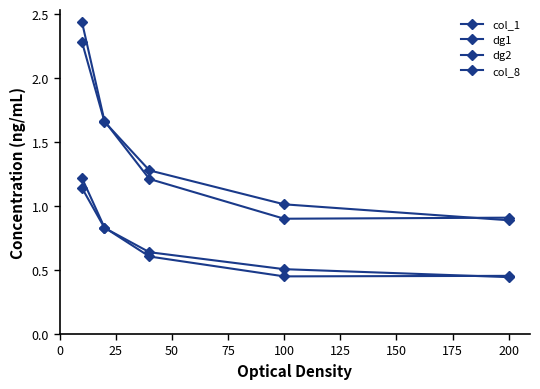

At how many categories does at least one series exceed 2?

1